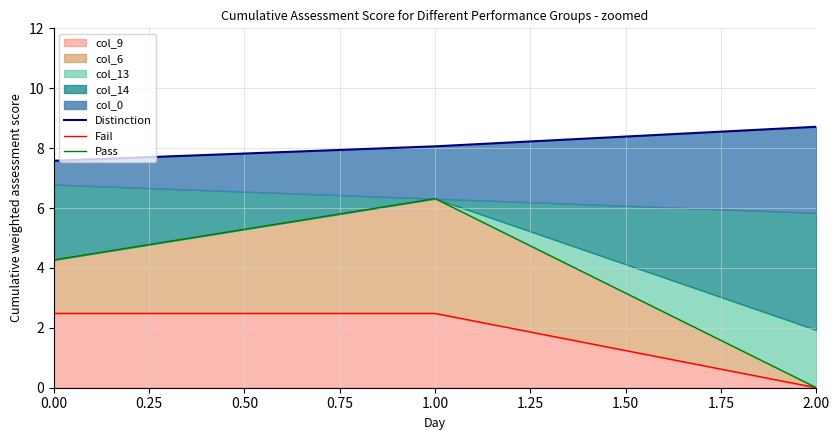

True or false: col_9 has a value of 0.0 at 2.00.

True